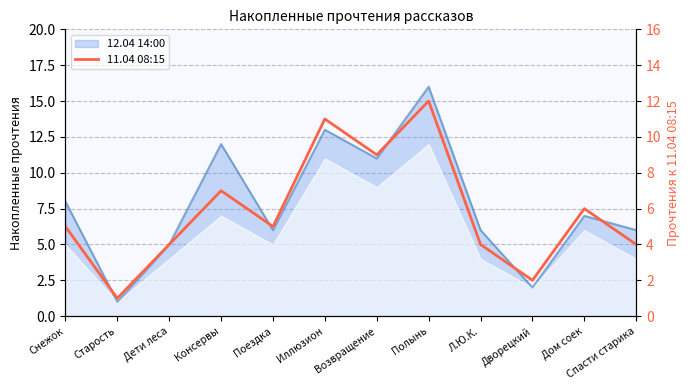

Which label corresponds to the smallest value in the chart?

Старость